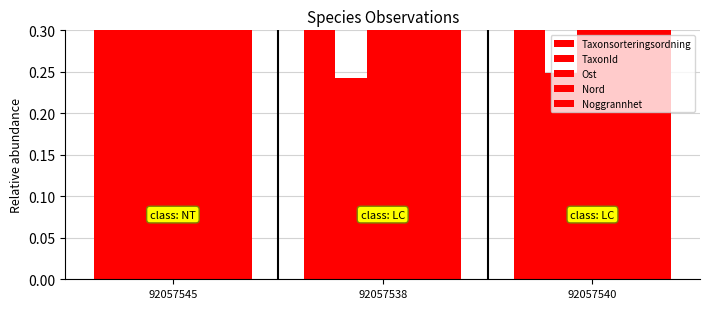

How many series are shown in this chart?

5